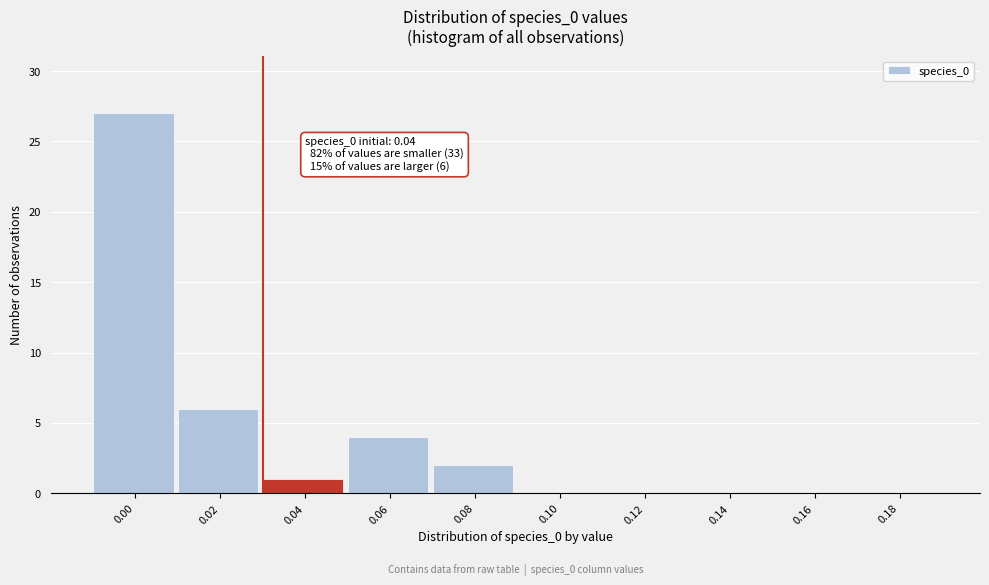

Reading left to right, what are all the values shown in this chart?

0.00=27	0.02=6	0.04=1	0.06=4	0.08=2	0.10=0	0.12=0	0.14=0	0.16=0	0.18=0